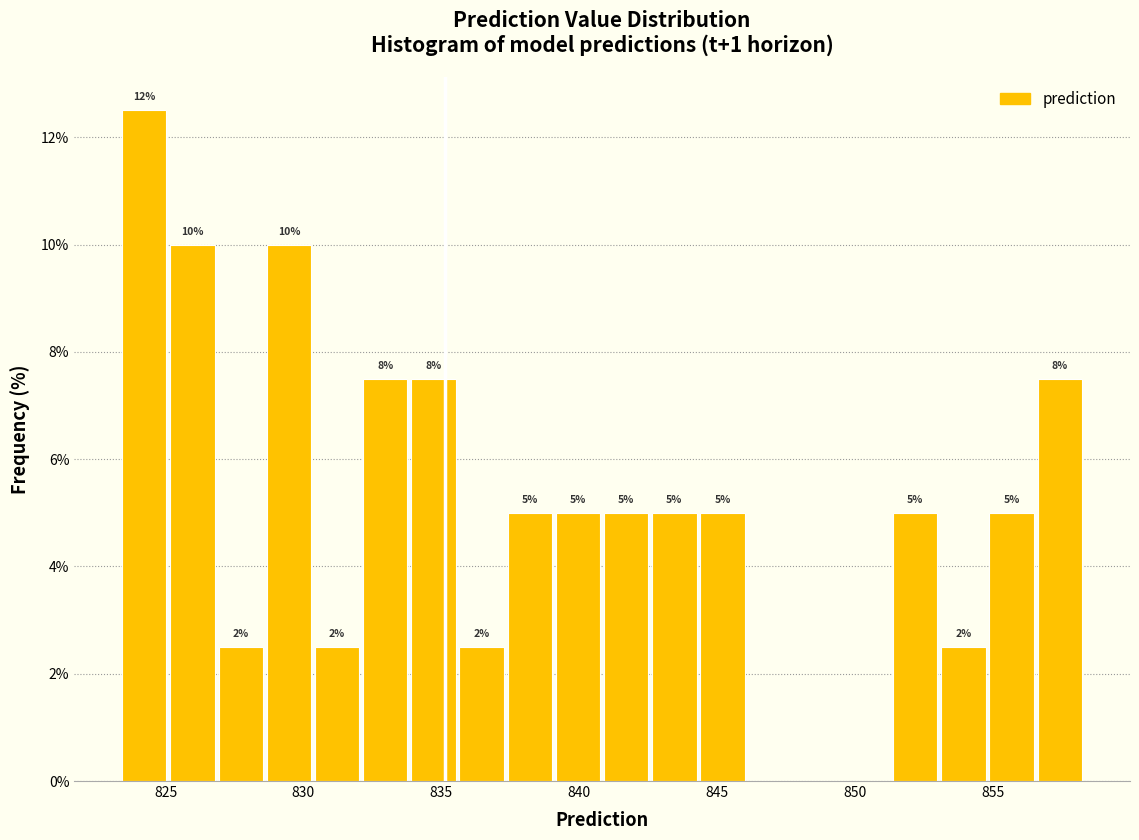

Around what value on the x-axis is the tallest bar? Give the approximate position of its centre, as read against the axis.

824.0